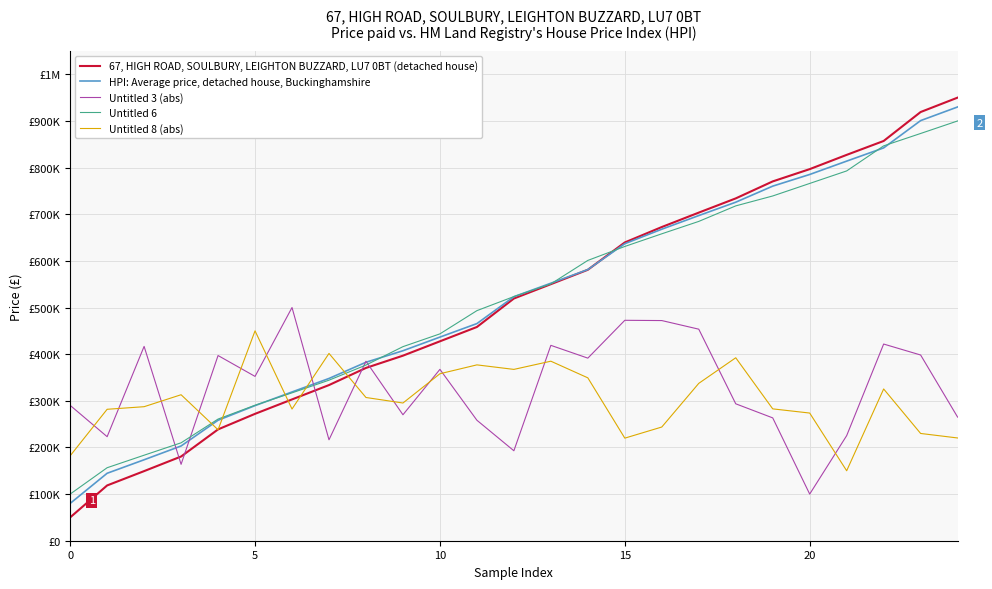

What are all the series names shown in the legend?

67, HIGH ROAD, SOULBURY, LEIGHTON BUZZARD, LU7 0BT (detached house), HPI: Average price, detached house, Buckinghamshire, Untitled 3 (abs), Untitled 6, Untitled 8 (abs)